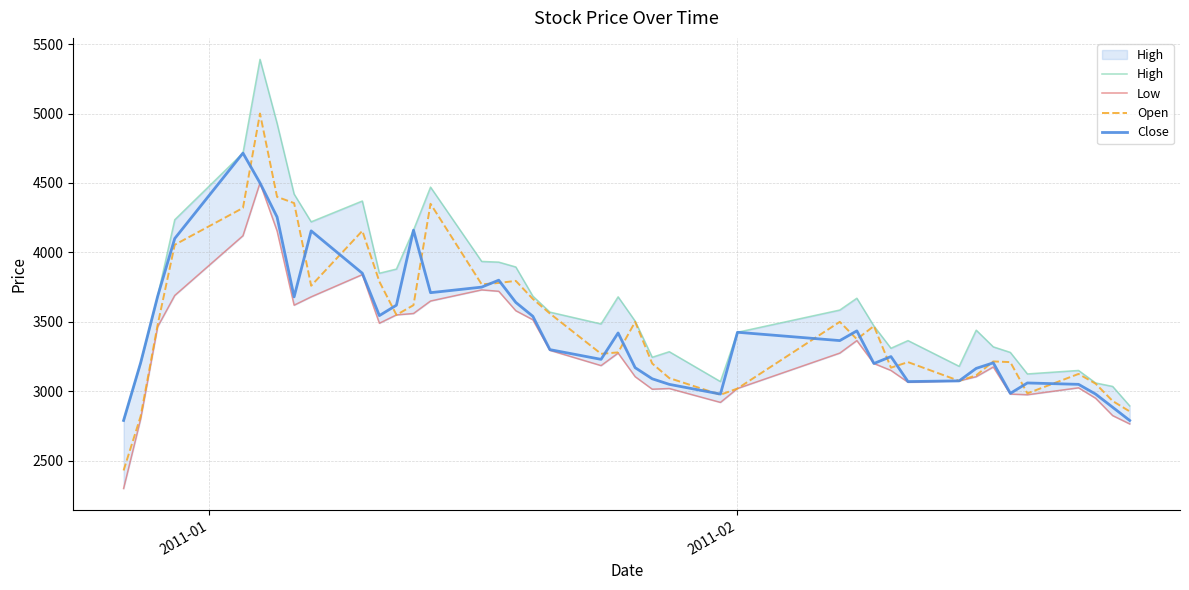

What is the greatest value displayed?

5390